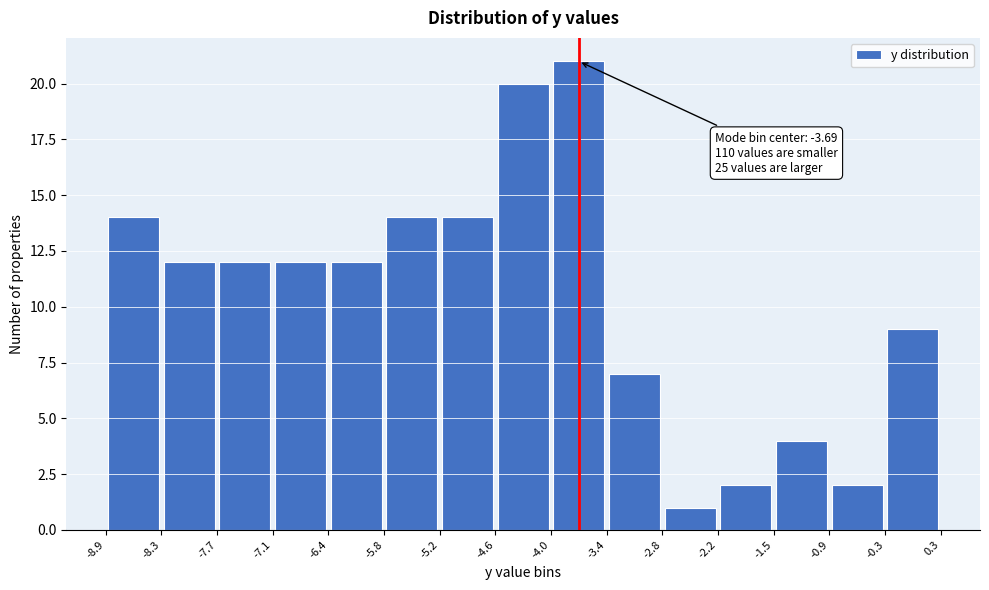

Over which range of the x-axis is the bar tallest?

-4.0 to -3.4